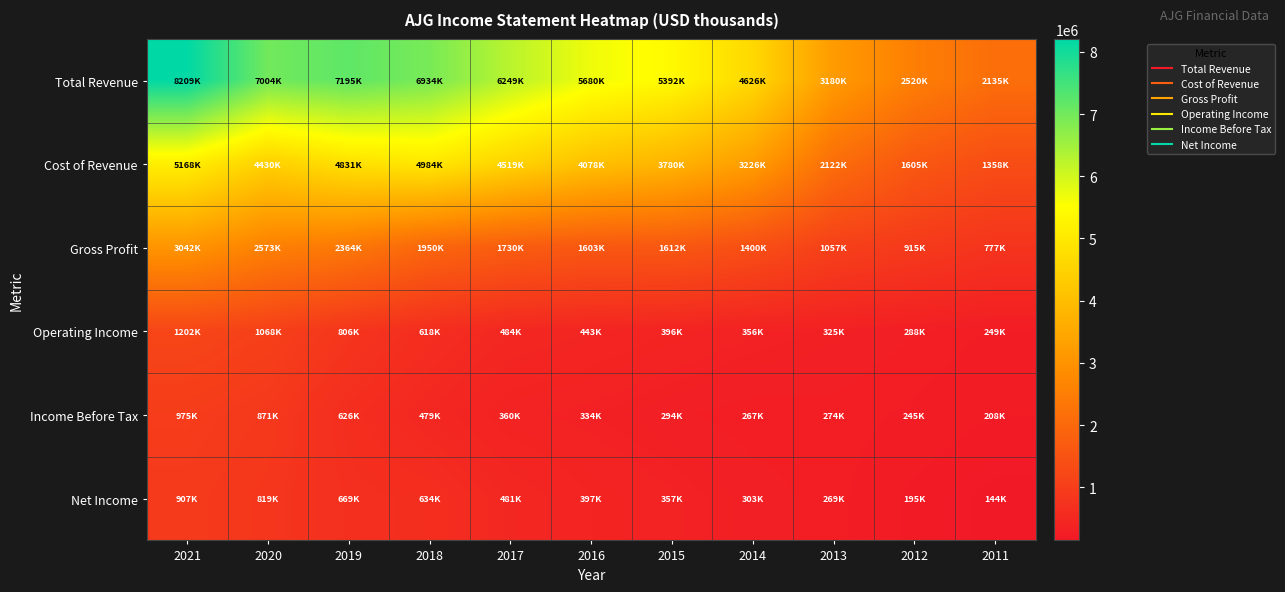

What is the difference between the highest and lowest values at 2020?

6184800